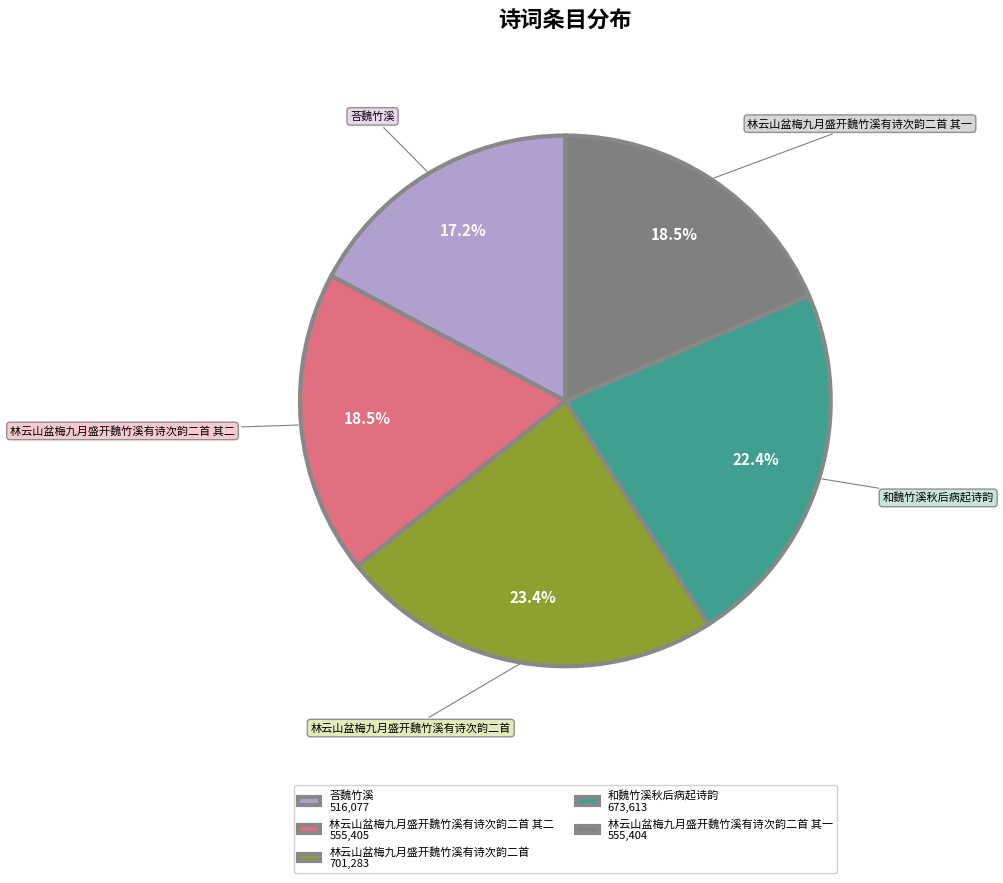

Count the number of slices in the pie.

5